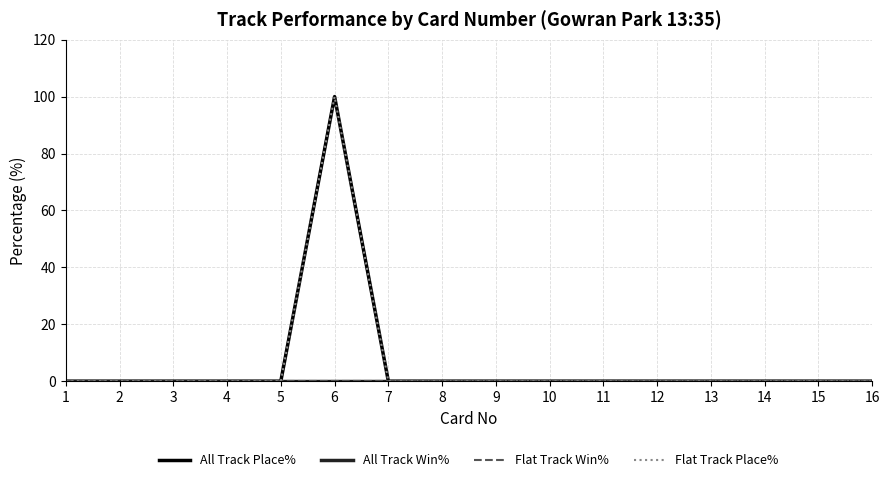

List the labels in order of All Track Place% value, largest first.

6, 1, 2, 3, 4, 5, 7, 8, 9, 10, 11, 12, 13, 14, 15, 16